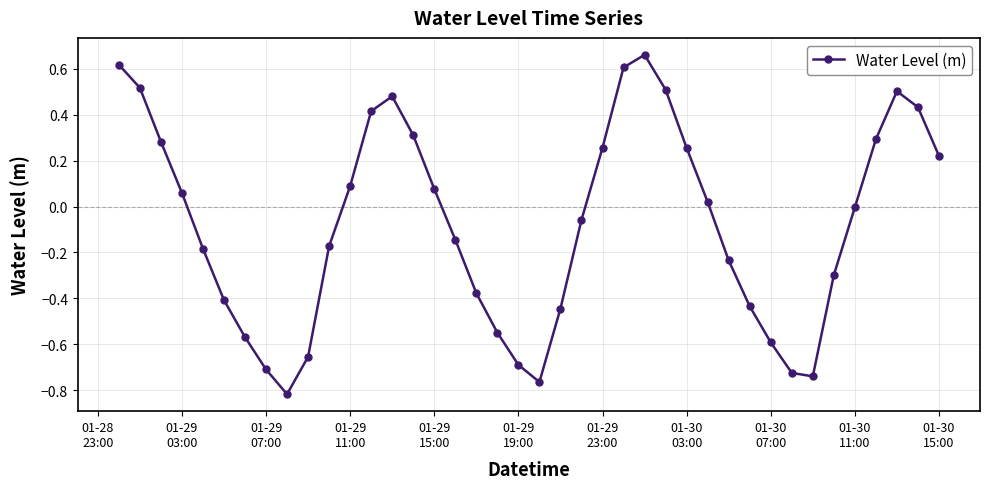

How many interior local valleys (lower than both neighbors) does the data have?

3